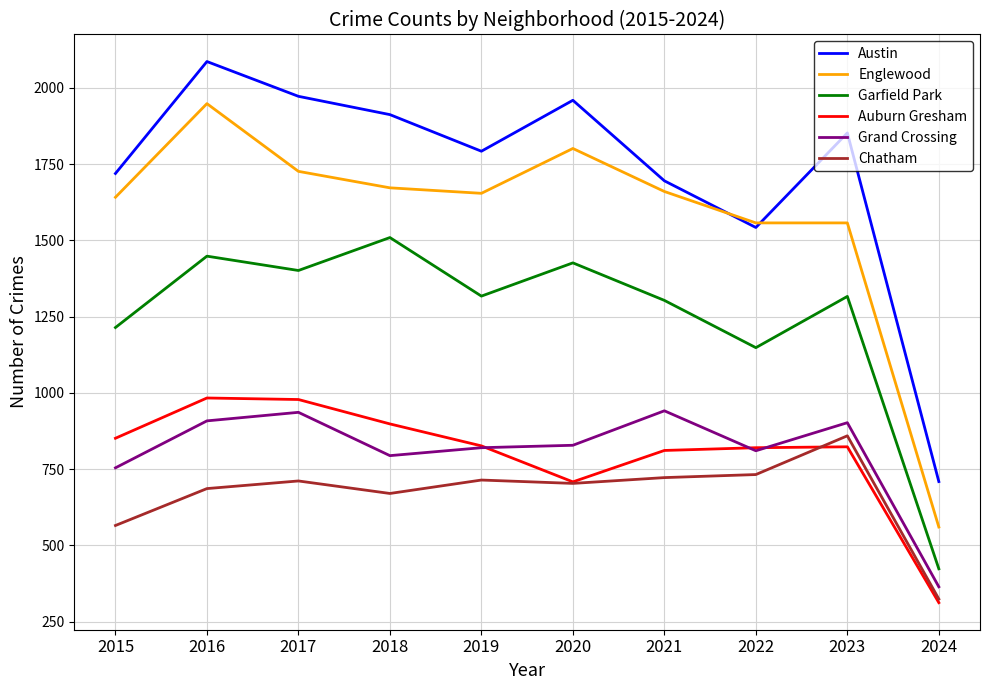

Where is Auburn Gresham nearest to the value 647?

2020